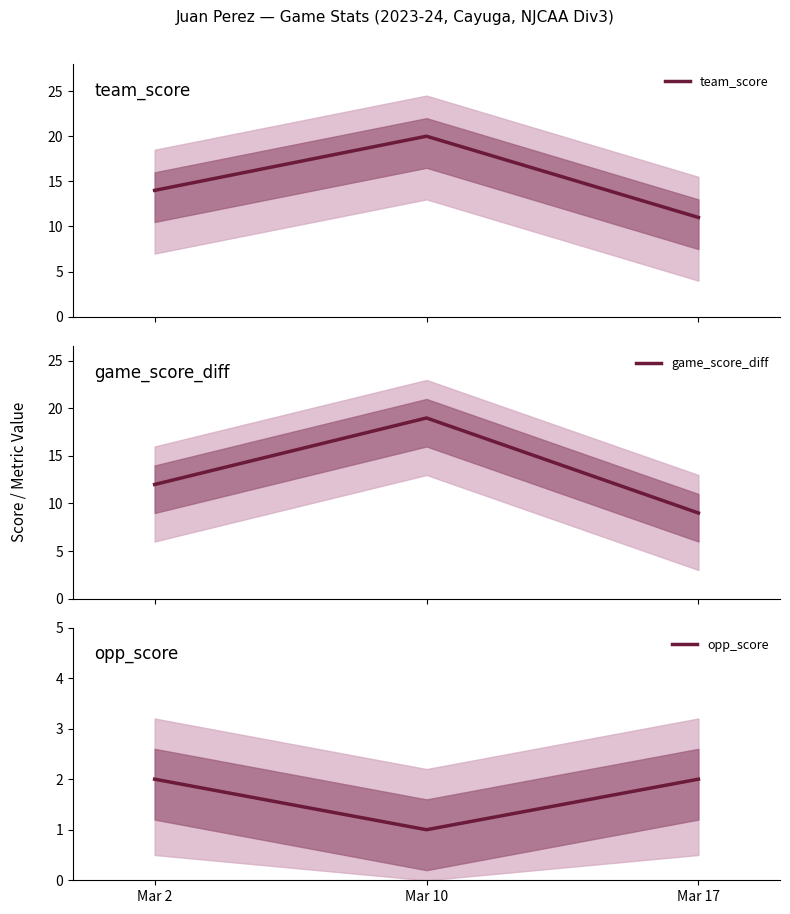

What is the difference between the maximum and minimum values in the game_score_diff series?

10